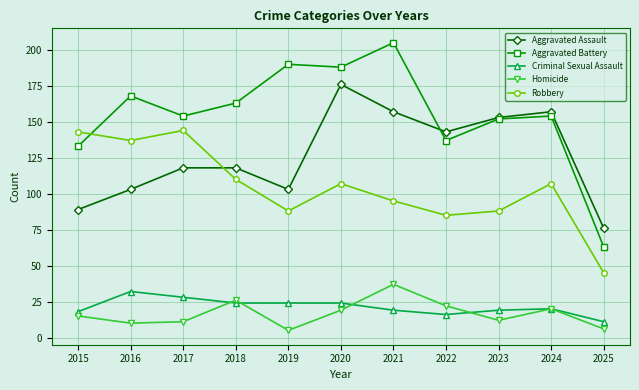

The Aggravated Assault series shows 207 at 2022. True or false?

False